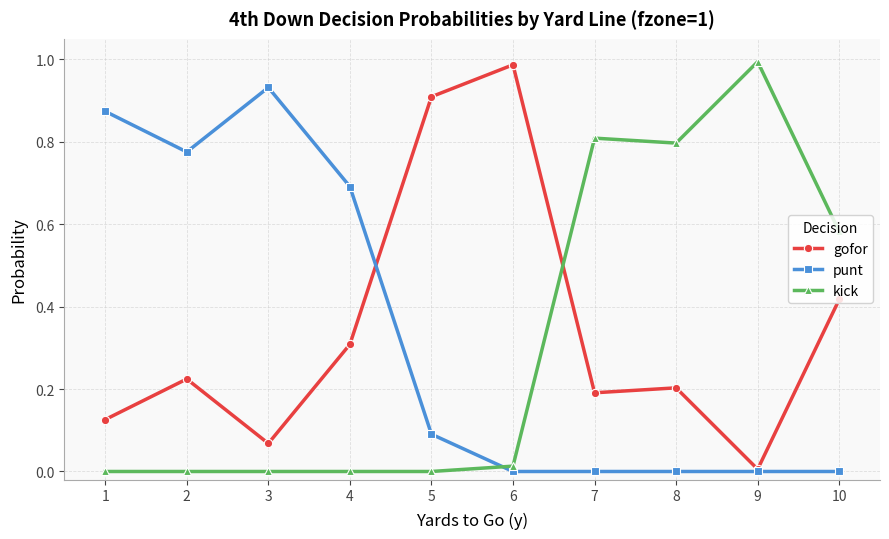

The value of kick at 1 is -0.7. True or false?

False